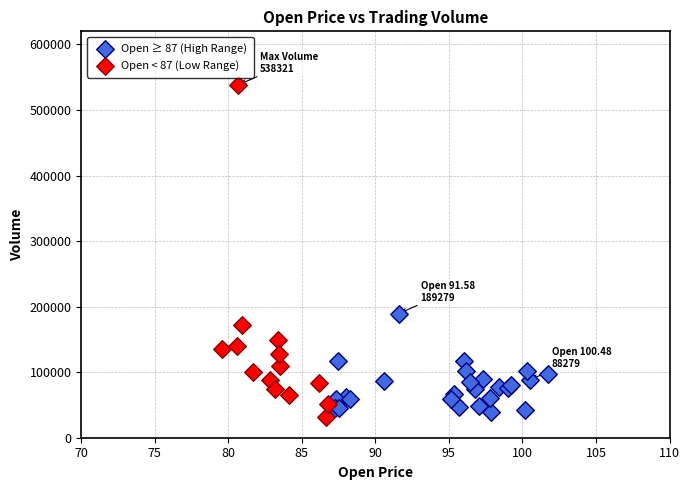

What are all the series names shown in the legend?

Open ≥ 87 (High Range), Open < 87 (Low Range)